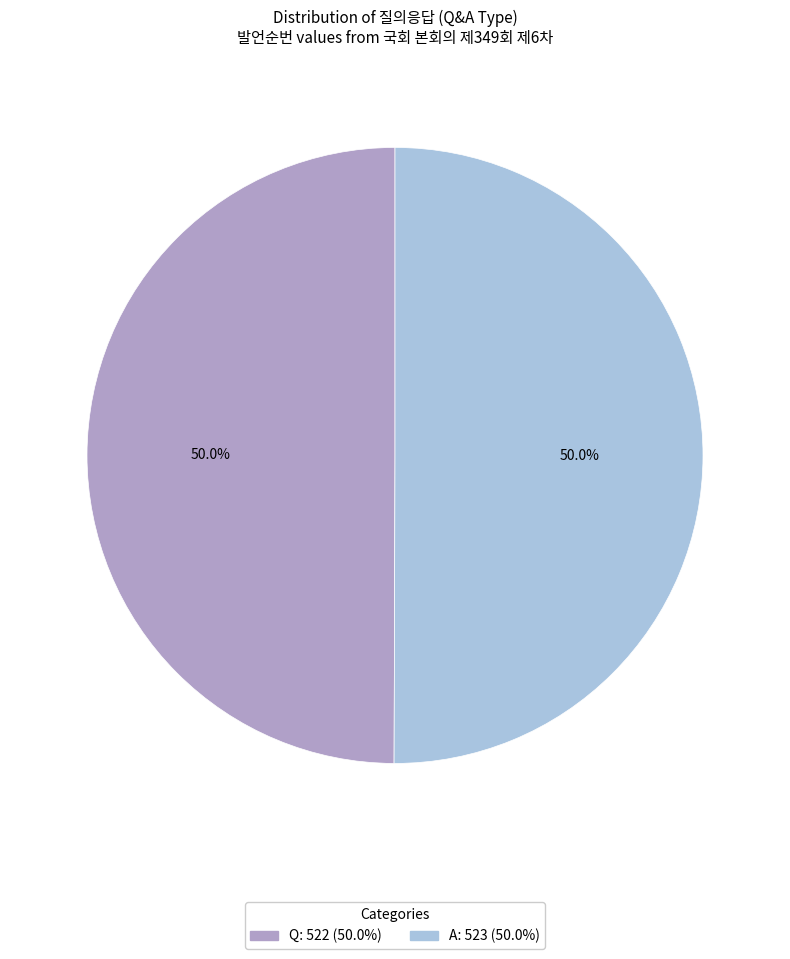

What percentage do Q and A together represent?

100.0%